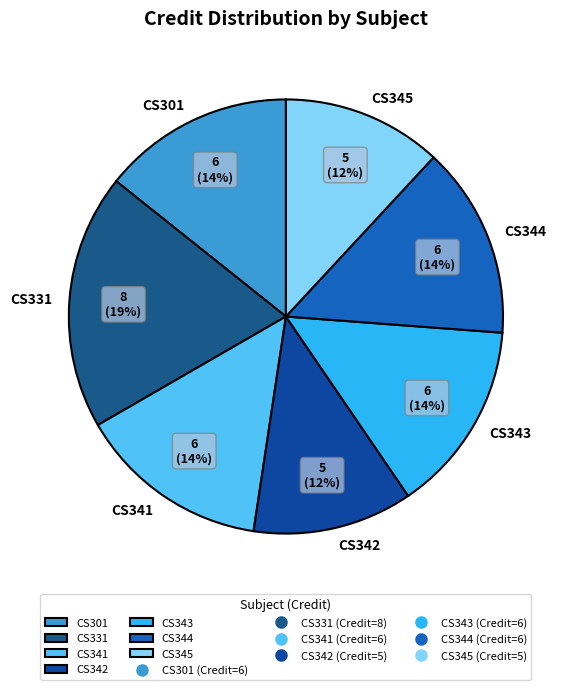

The CS301 slice represents 25% of the pie. True or false?

False